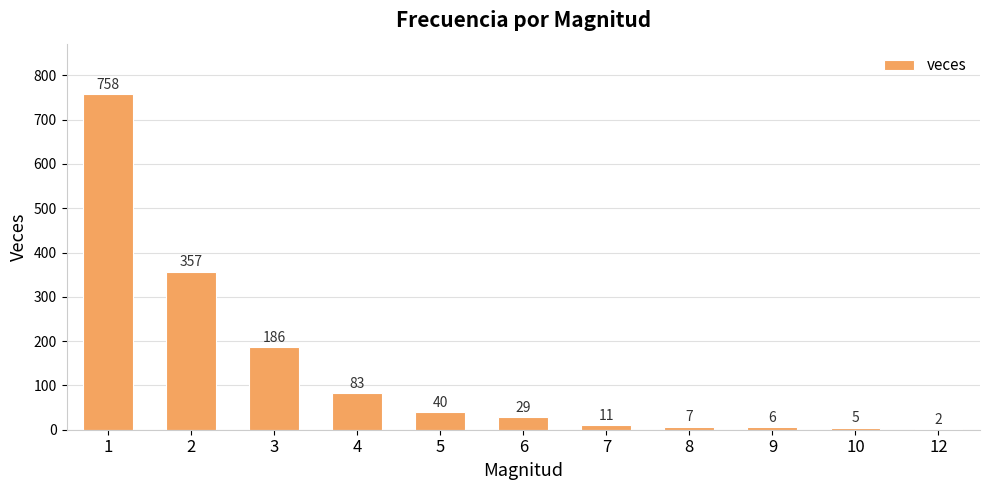

What is the sum of the values at 5 and 1?

798